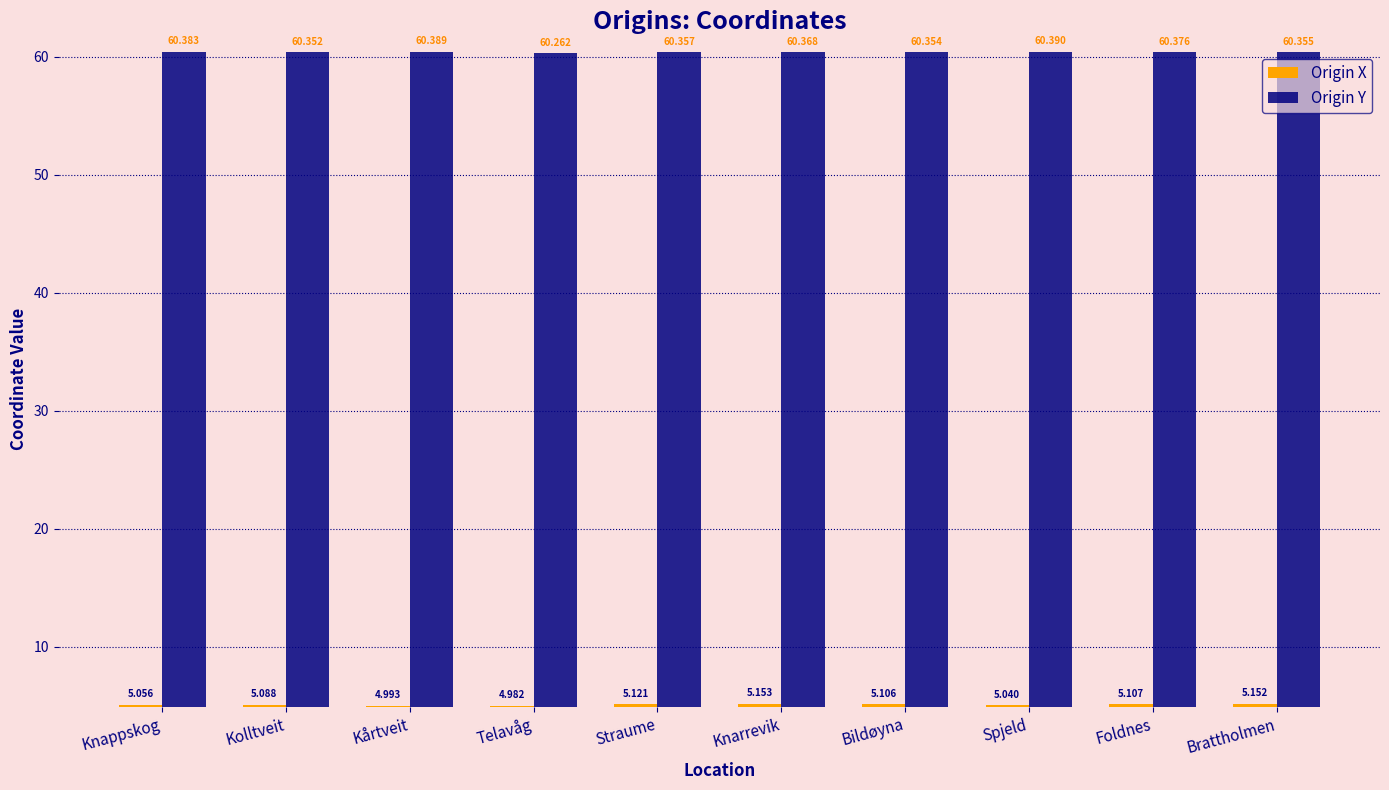

At which label is Origin X closest to 5?

Kårtveit